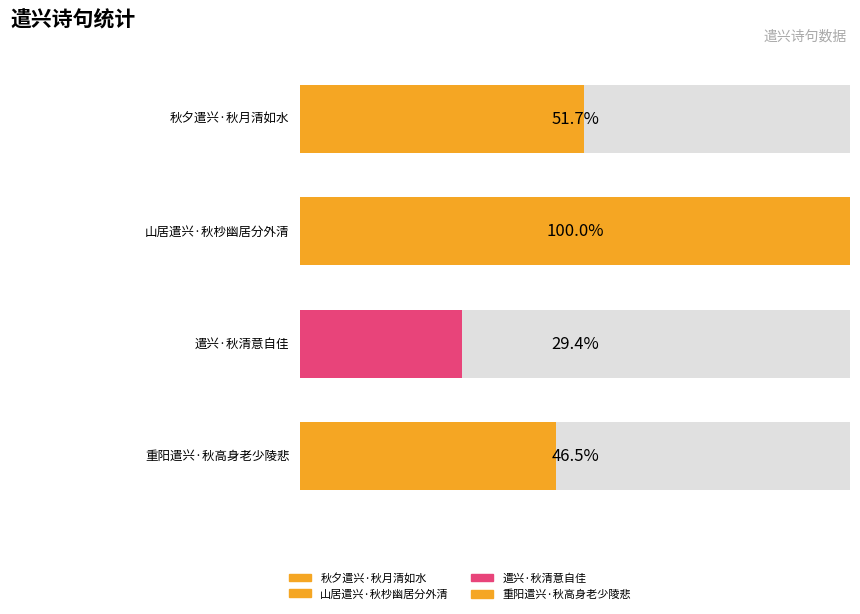

What is the label of the 2nd bar from the left?

山居遣兴·秋杪幽居分外清